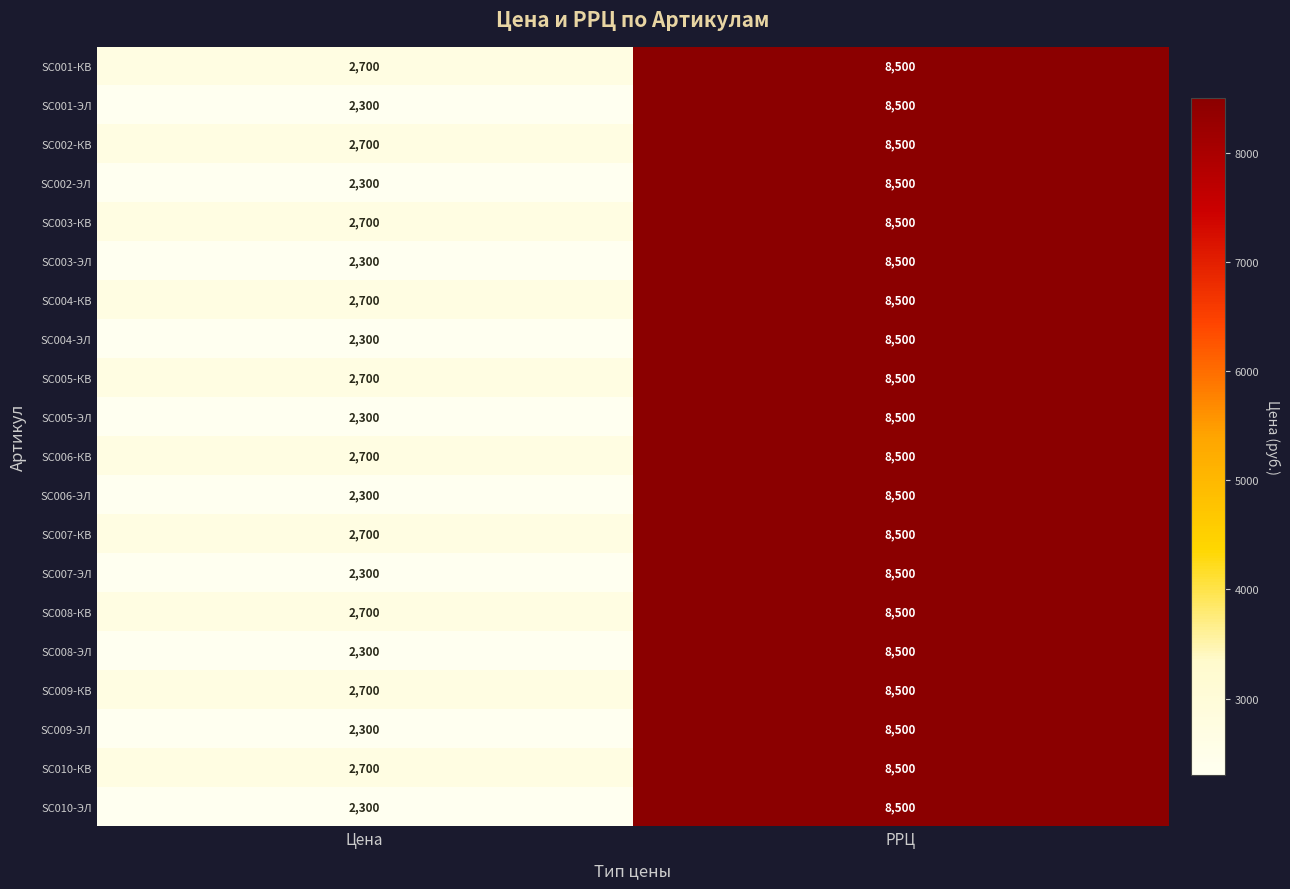

What is the difference between the highest and lowest values at Цена?

400